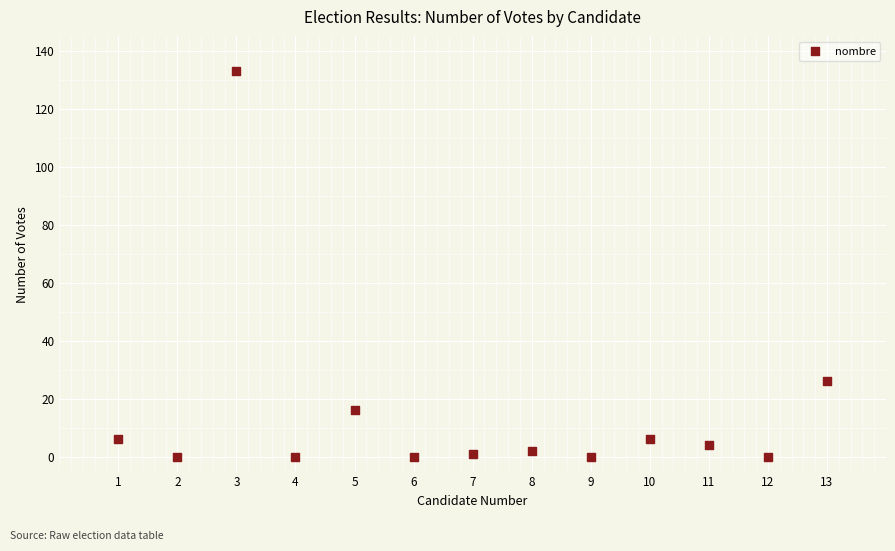

What Y value in the scatter plot is closest to 66?

26